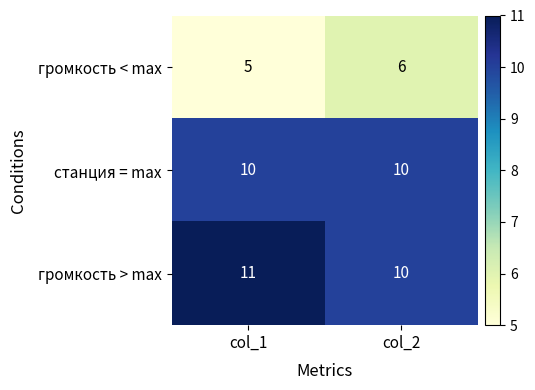

At how many categories does at least one series exceed 6?

2